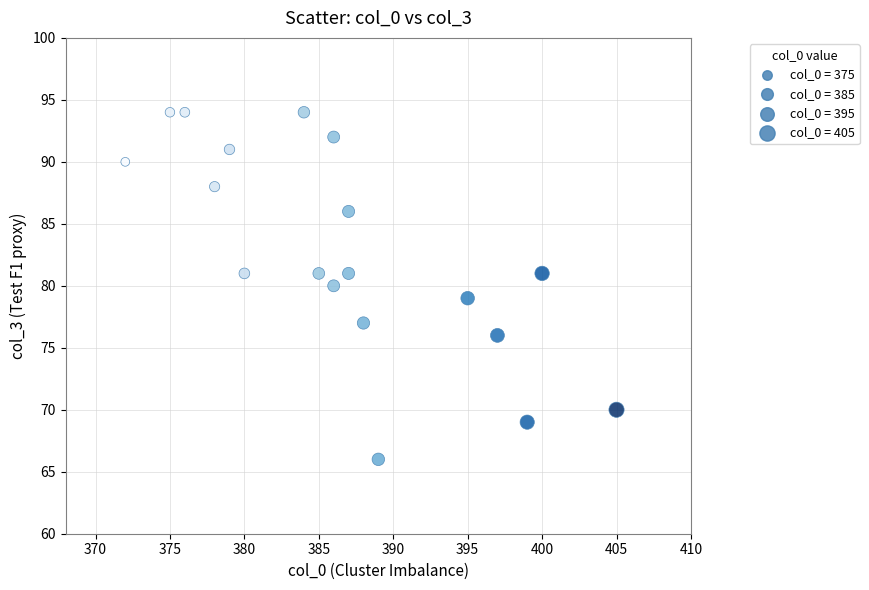

What is the range of Y values (max minus min)?

28